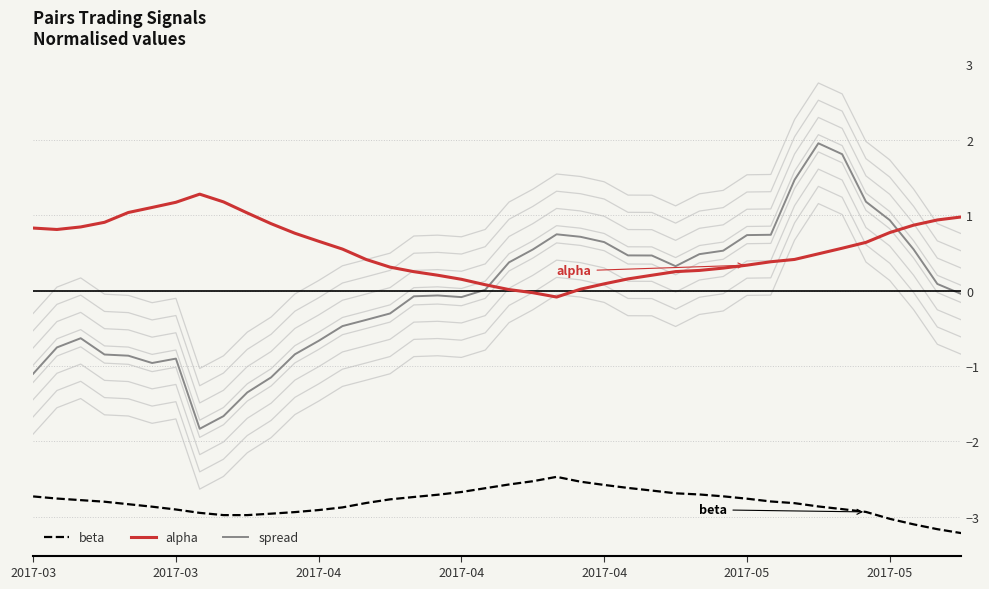

How many data points does each series have?

40